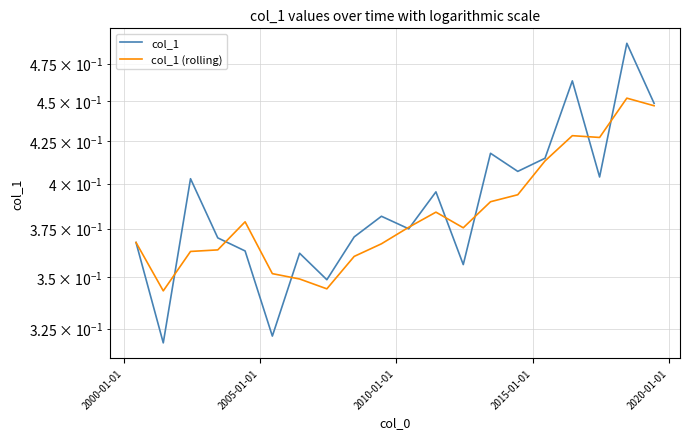

List the series in order of their peak value, lowest first.

col_1 (rolling), col_1